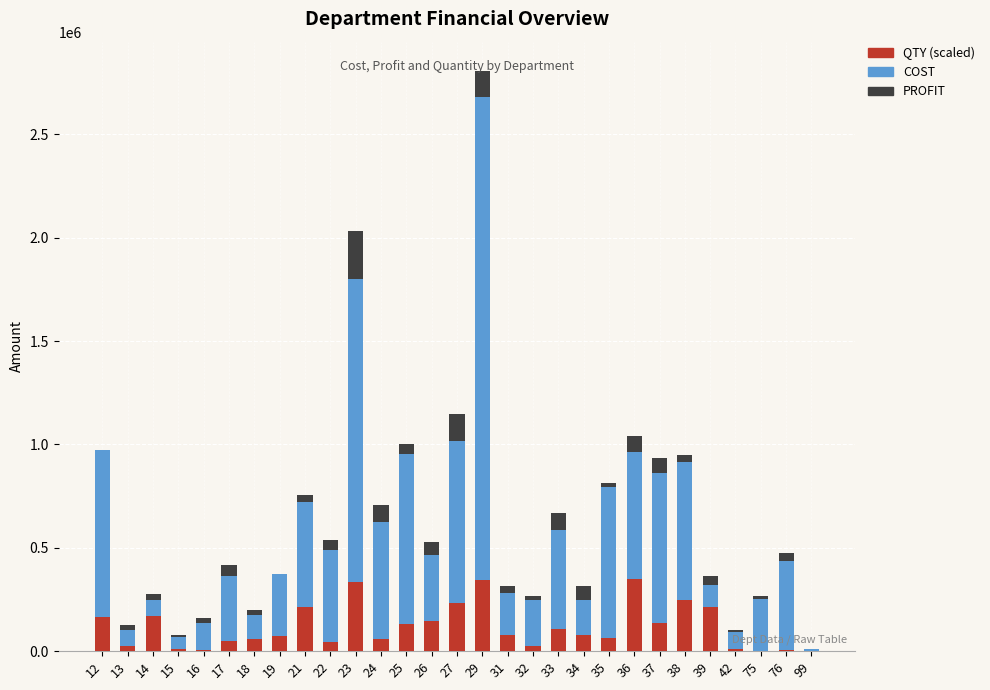

What is the total value across all series at 29?

2808197.5